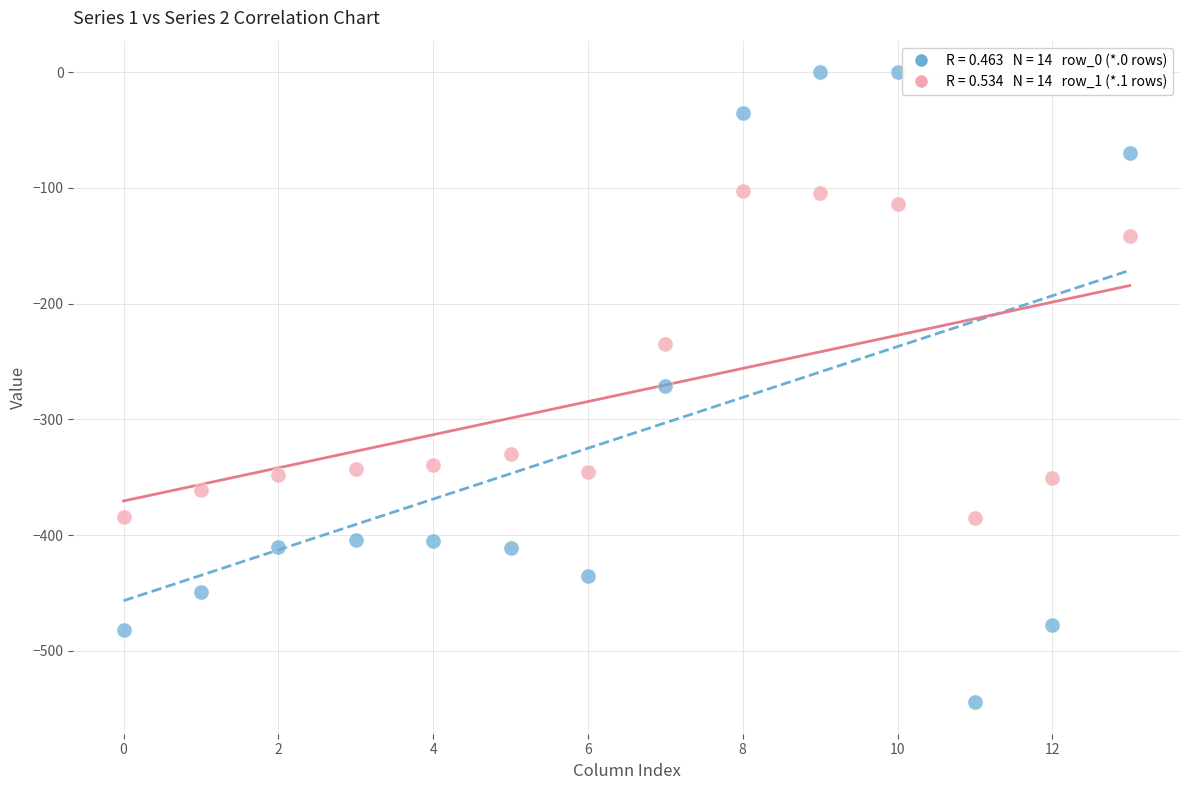

Across all data points, what is the range of Y values (max minus min)?

544.3